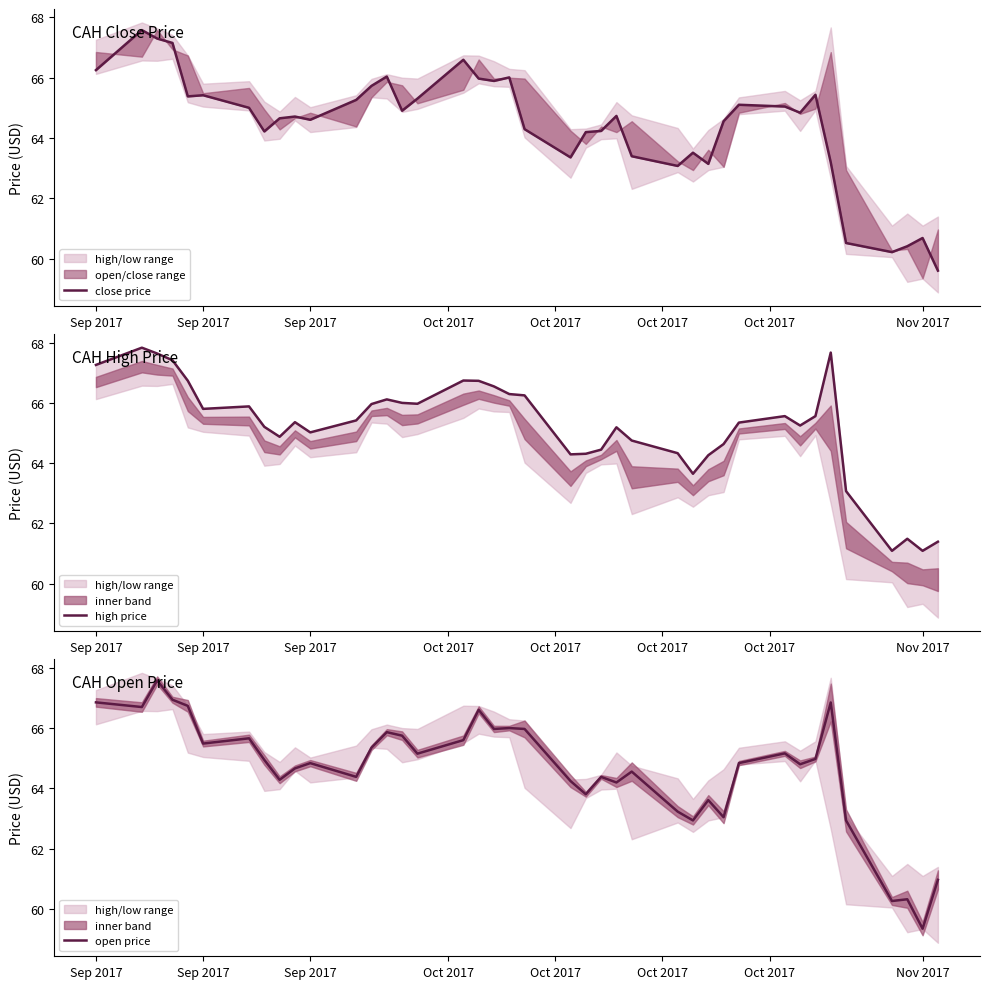

What is the difference between the second highest and second lowest values in the open price series?

6.7